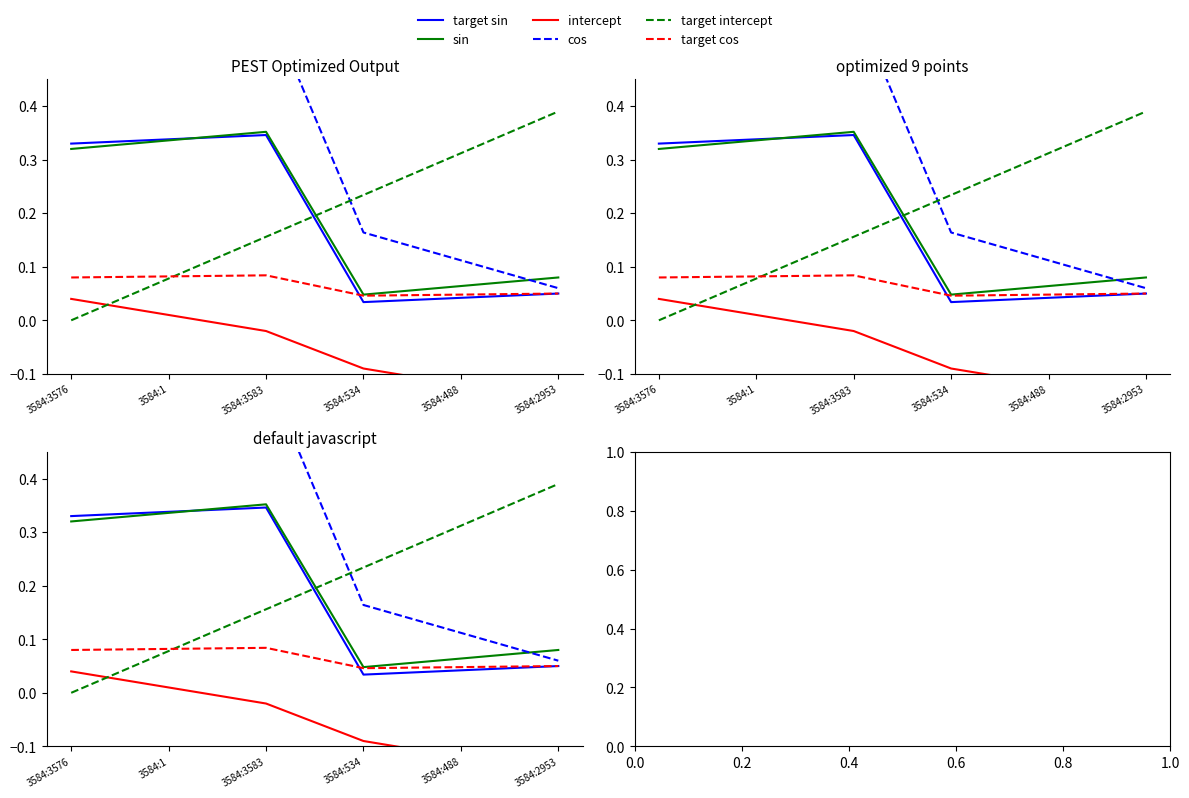

True or false: target sin has more than 0 interior local peaks.

True